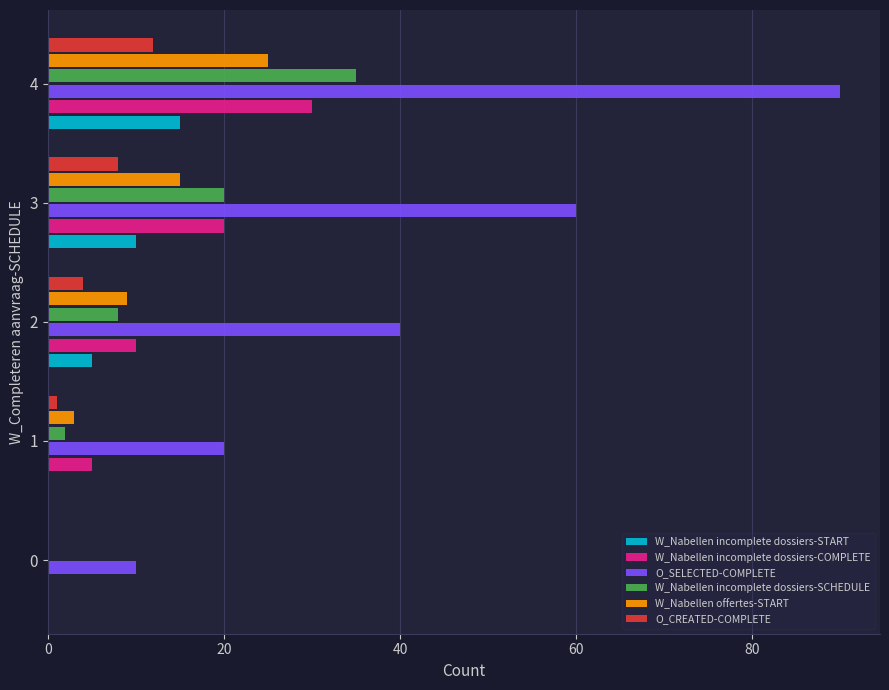

What is the sum of all W_Nabellen incomplete dossiers-COMPLETE values?

65